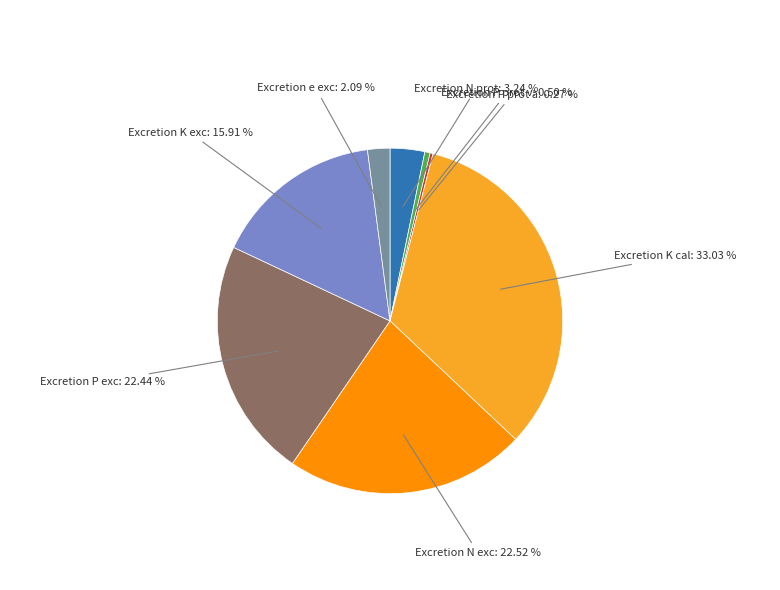

Is there a majority slice in this chart?

No